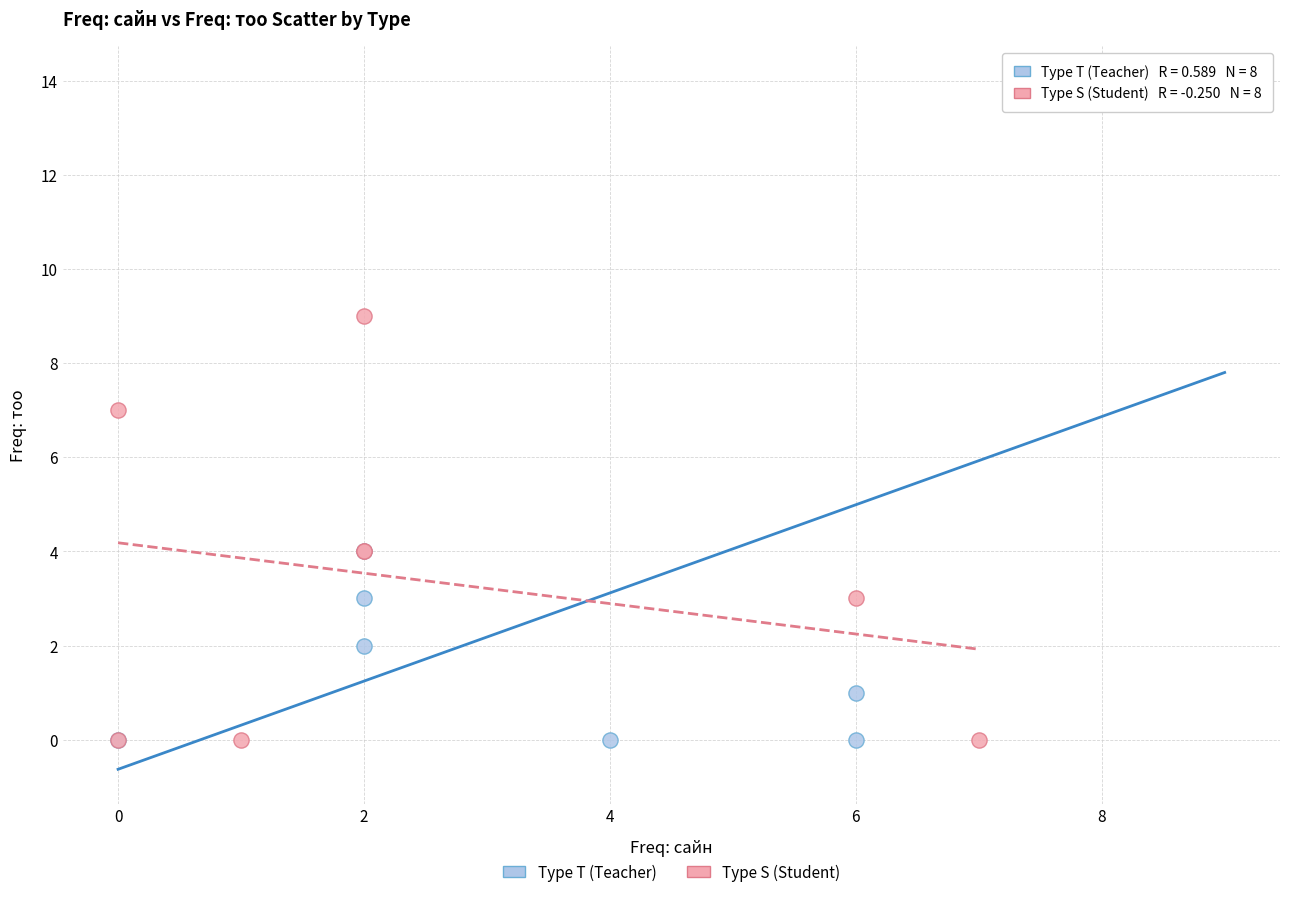

Which series has the widest spread of Y values?

Type T (Teacher)